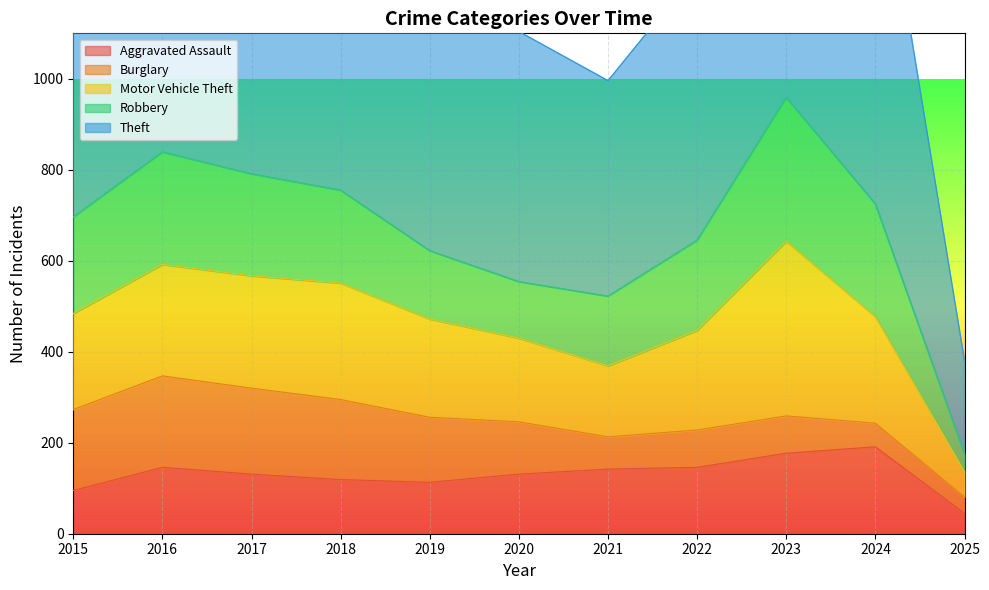

What is the approximate value of Aggravated Assault at 2015, to the nearest 10?

100